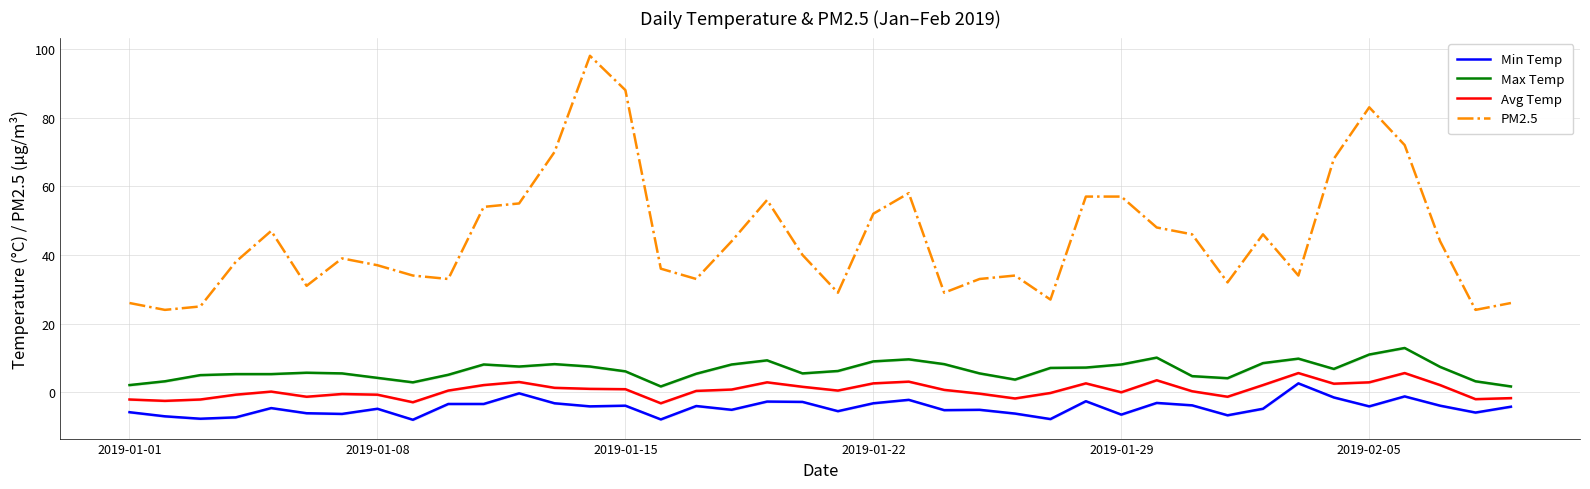

Reading left to right, what are all the values shown in this chart?

Min Temp: -5.8	-7.0	-7.7	-7.3	-4.6	-6.1	-6.3	-4.8	-8.0	-3.4	-3.4	-0.3	-3.2	-4.1	-3.9	-7.9	-4.0	-5.1	-2.7	-2.8	-5.5	-3.2	-2.2	-5.2	-5.1	-6.2	-7.8	-2.6	-6.5	-3.1	-3.8	-6.7	-4.8	2.6	-1.5	-4.1	-1.2	-3.9	-5.9	-4.2
Max Temp: 2.1	3.2	5.0	5.3	5.3	5.7	5.5	4.2	2.9	5.1	8.1	7.5	8.2	7.5	6.1	1.7	5.4	8.1	9.3	5.5	6.2	9.0	9.6	8.2	5.5	3.7	7.1	7.2	8.1	10.1	4.7	4.1	8.5	9.8	6.8	11.0	12.9	7.4	3.2	1.7
Avg Temp: -2.1	-2.5	-2.1	-0.7	0.2	-1.3	-0.5	-0.7	-2.9	0.5	2.1	3.0	1.3	1.0	0.9	-3.2	0.4	0.8	2.9	1.6	0.5	2.6	3.1	0.7	-0.4	-1.8	-0.2	2.6	0.0	3.5	0.3	-1.3	2.1	5.6	2.5	2.9	5.6	2.1	-2.0	-1.7
PM2.5: 26.0	24.0	25.0	38.0	47.0	31.0	39.0	37.0	34.0	33.0	54.0	55.0	70.0	98.0	88.0	36.0	33.0	44.0	56.0	40.0	29.0	52.0	58.0	29.0	33.0	34.0	27.0	57.0	57.0	48.0	46.0	32.0	46.0	34.0	68.0	83.0	72.0	44.0	24.0	26.0